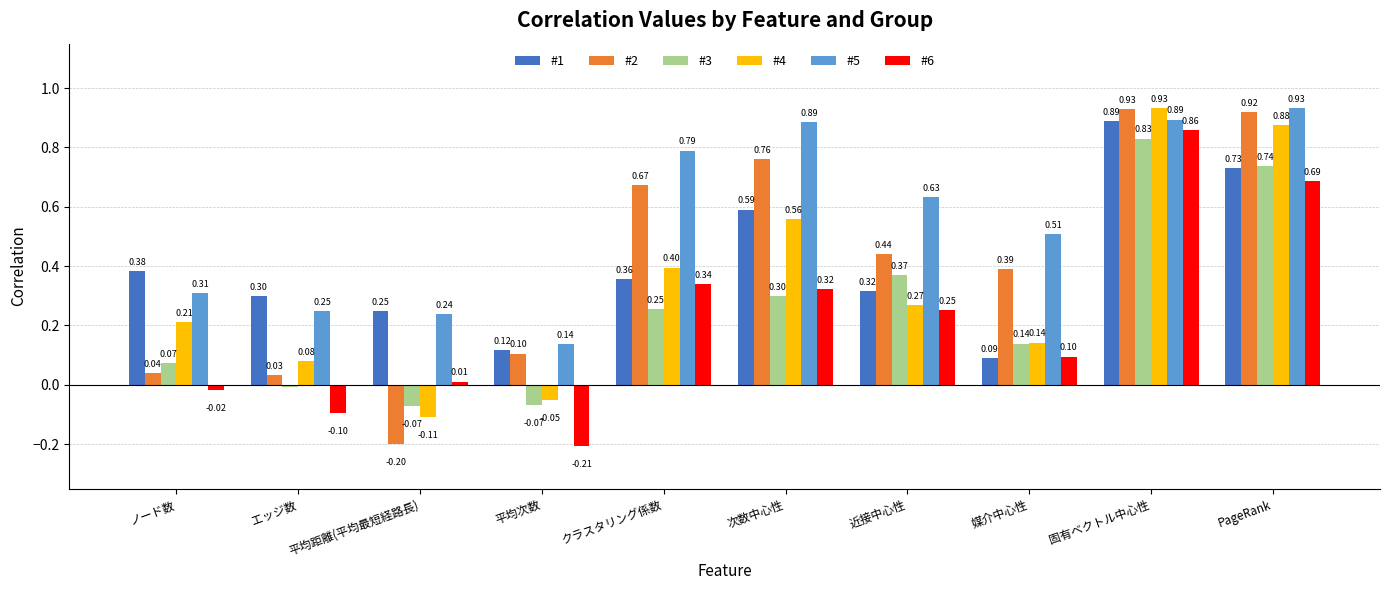

Does the chart contain any negative values?

Yes